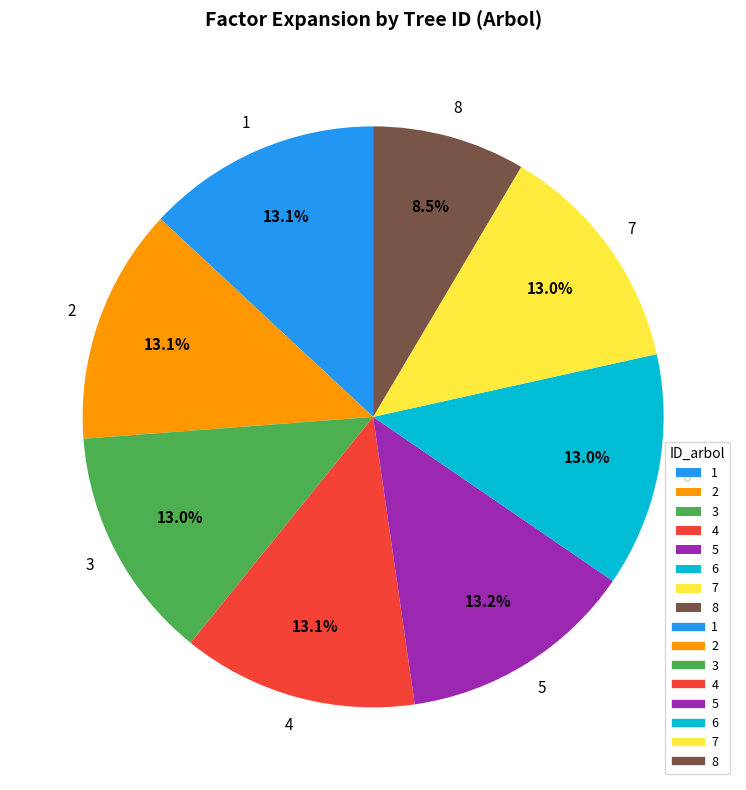

Approximately how many times larger is the value at 6 compared to 7?

1.0